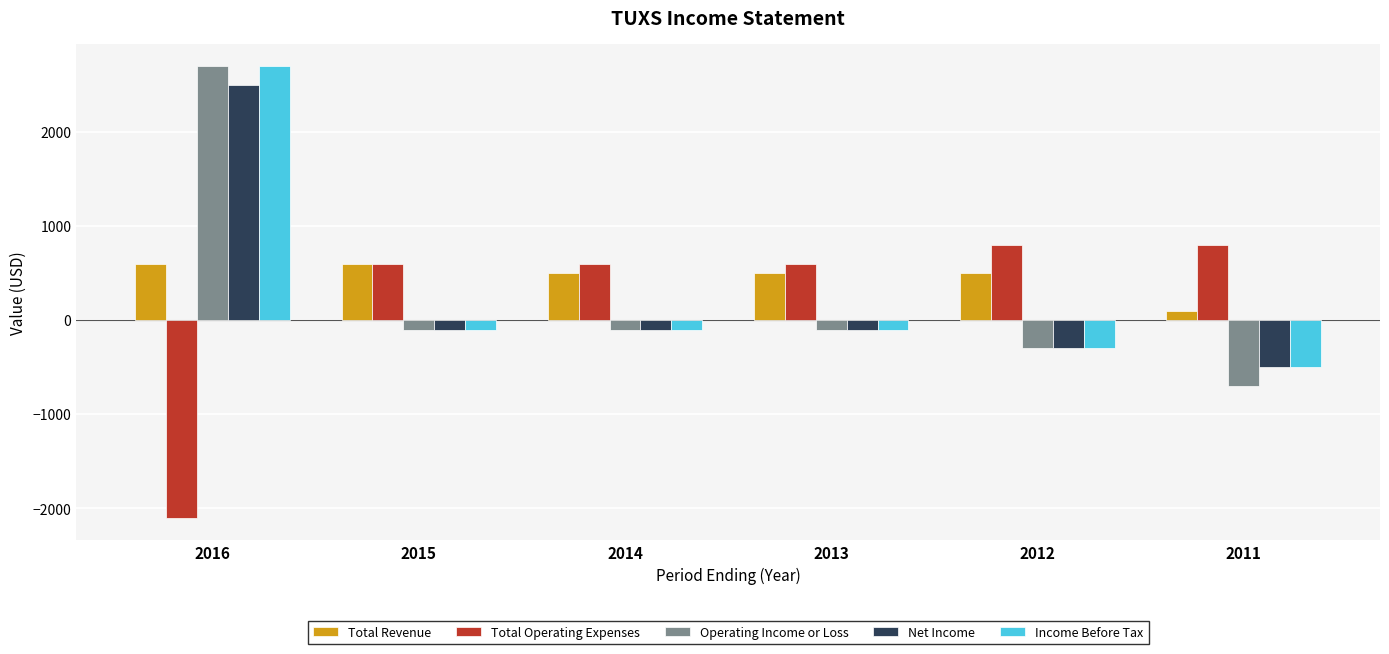

True or false: Total Revenue has a value of 600 at 2015.

True